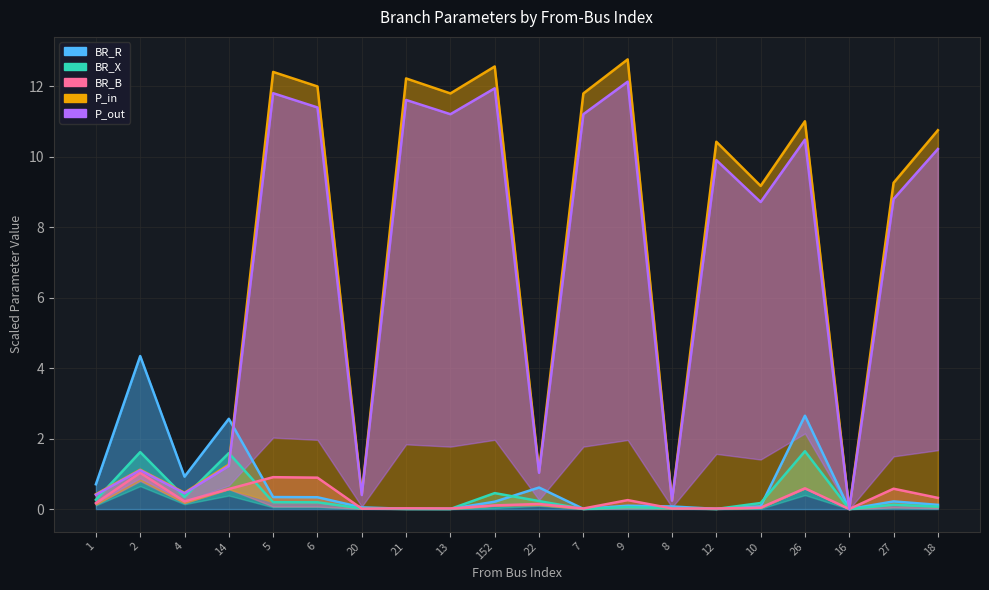

Which label corresponds to the largest value in the chart?

9